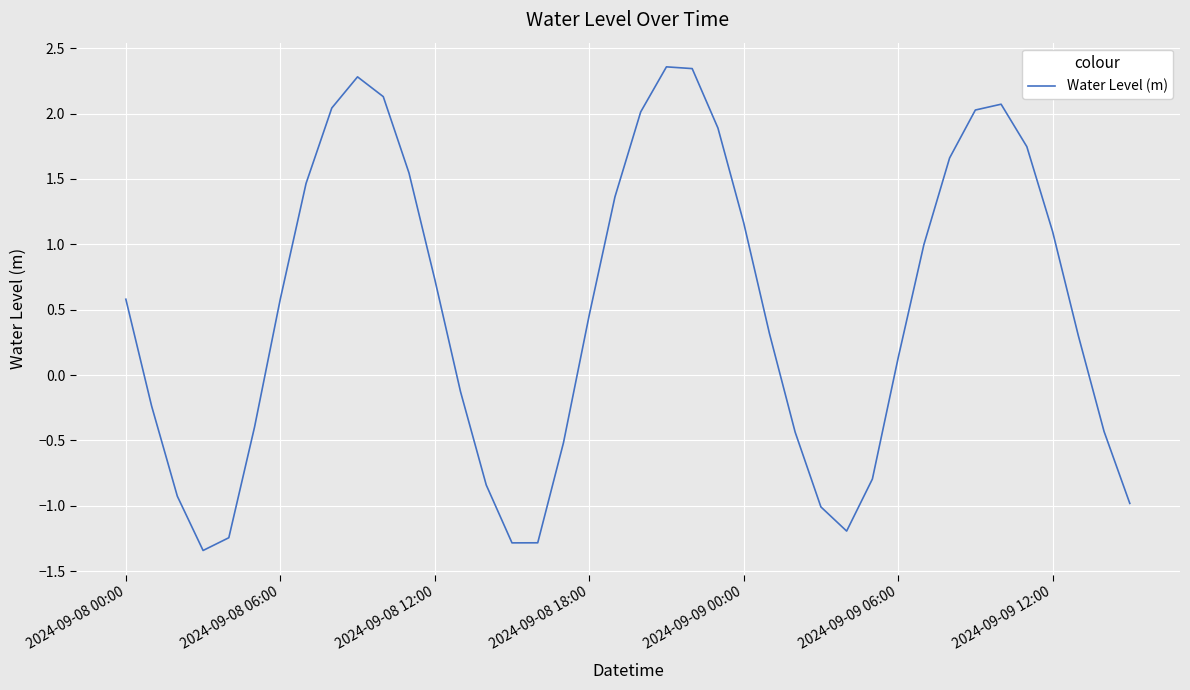

What is the difference between the maximum and minimum values?

3.7